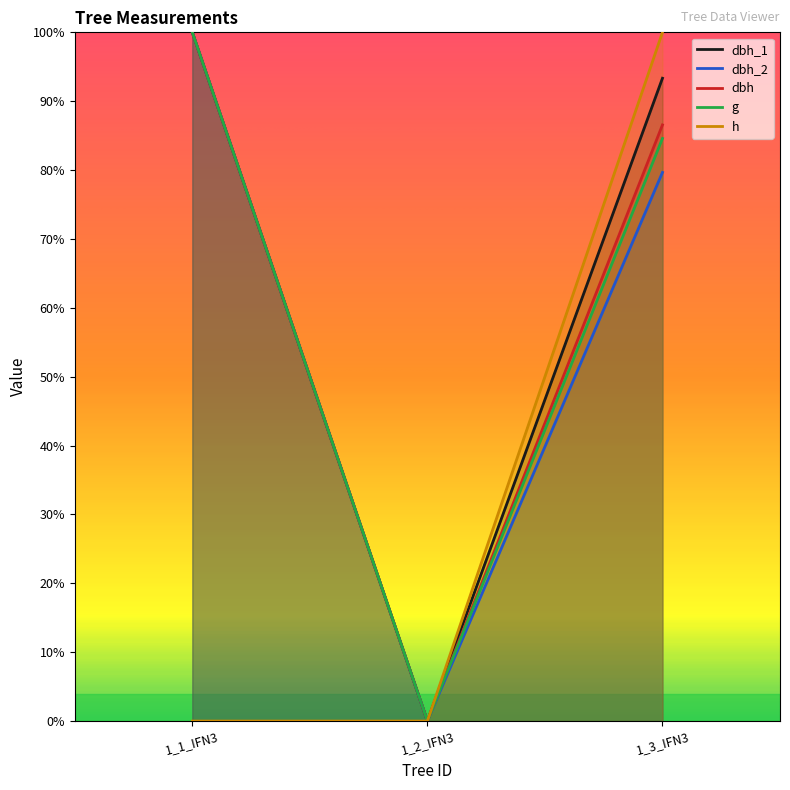

How many values in the dbh series exceed 86?

2